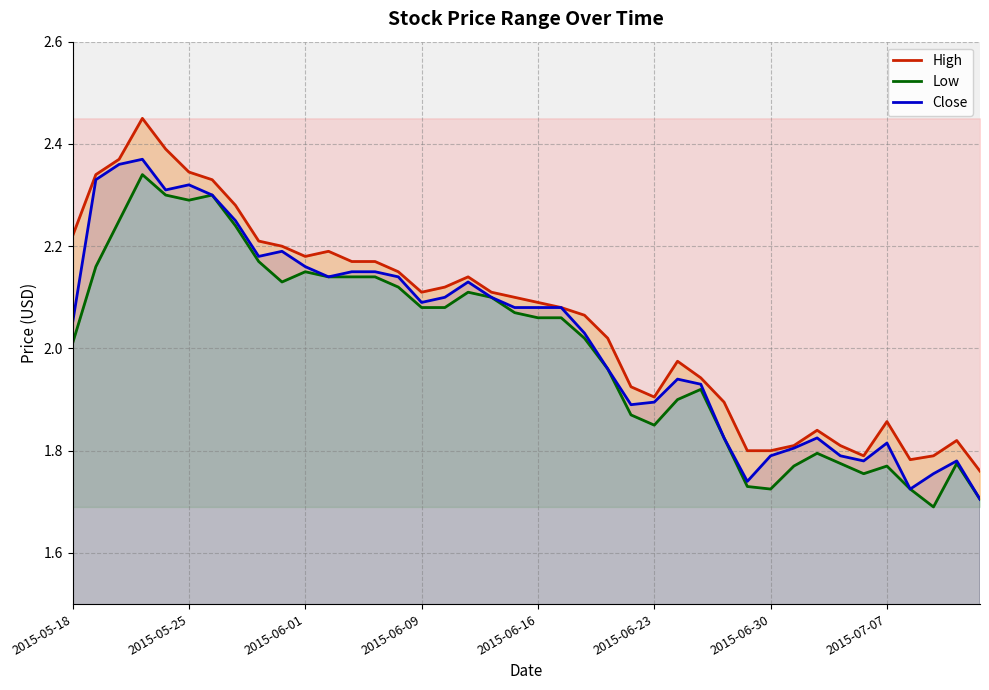

True or false: Close and High intersect in this chart.

False